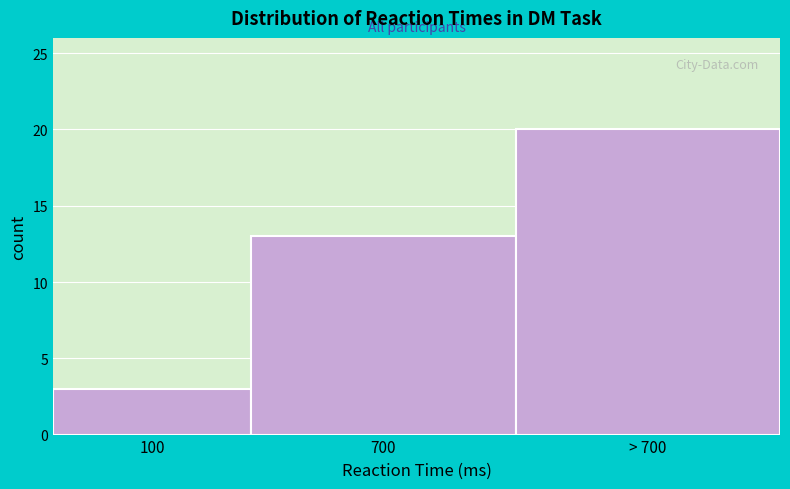

Reading right to left, what are all the values shown in this chart?

20	13	3